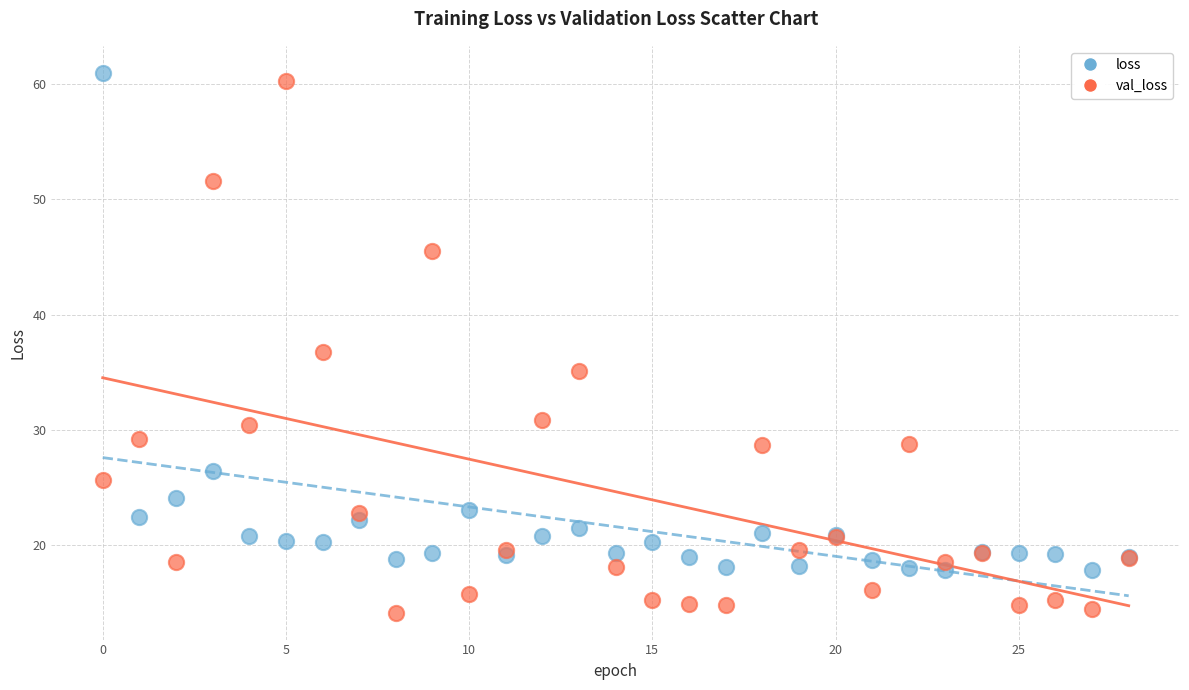

What are all the series names shown in the legend?

loss, val_loss